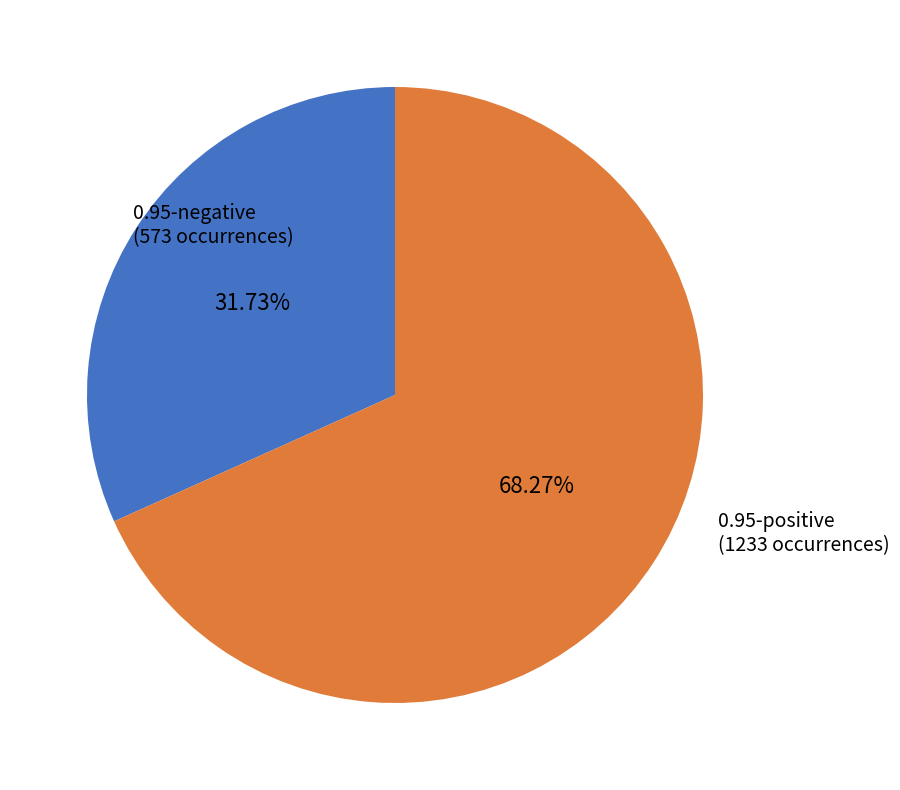

Is the sum of 0.95-positive (1233 occurrences) and 0.95-negative (573 occurrences) greater than half?

Yes